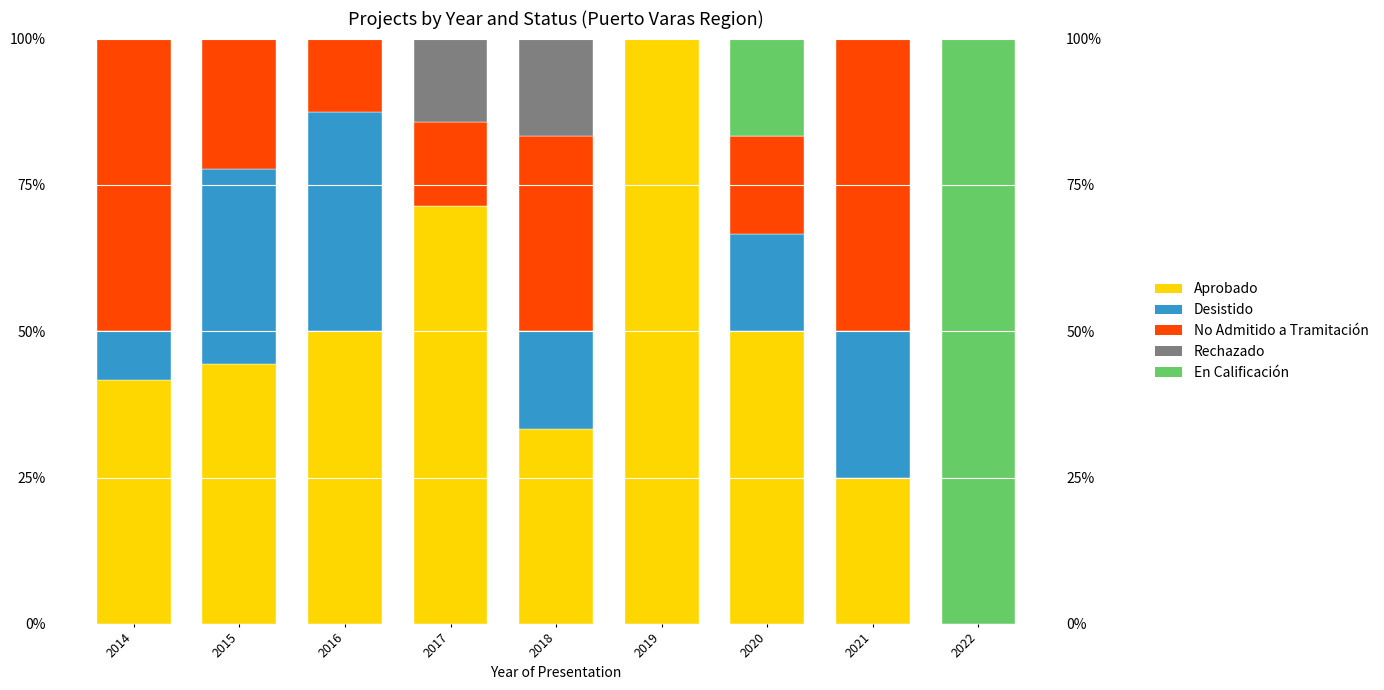

What is the difference between the second highest and minimum values in the En Calificación series?

16.7